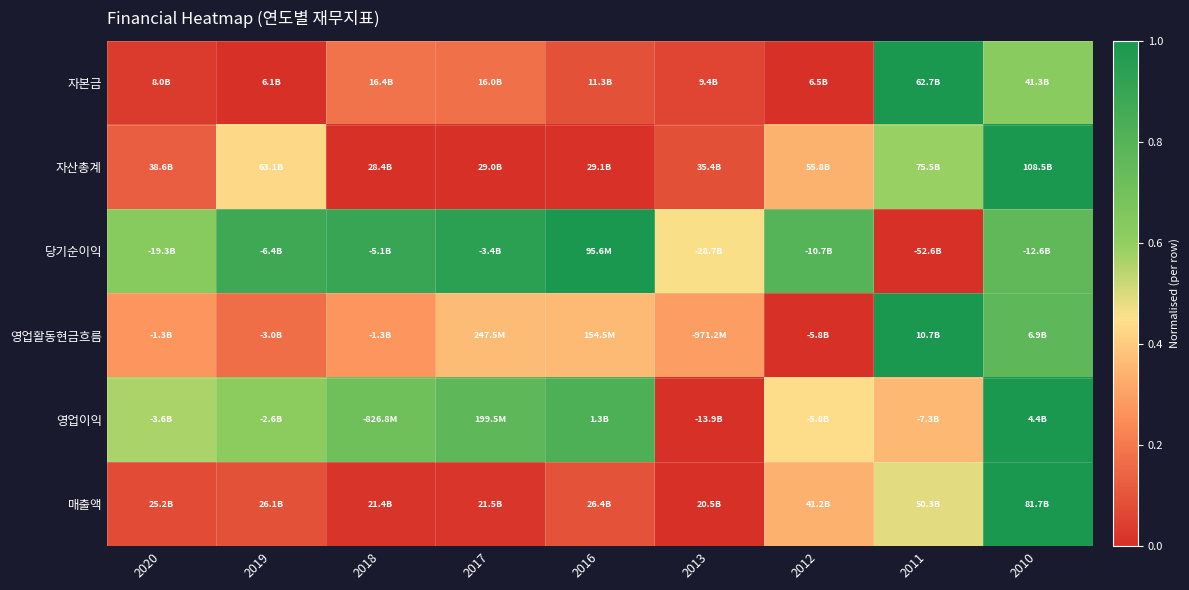

What is the spread (max minus min) of values at 2013?

0.5